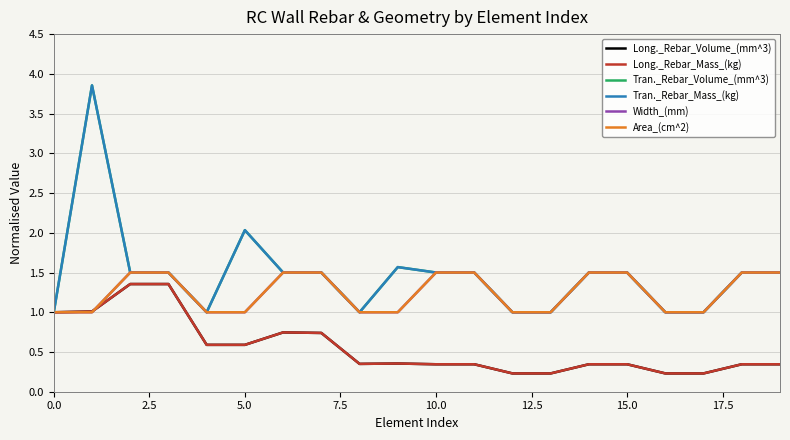

Reading left to right, what are all the values shown in this chart?

Long._Rebar_Volume_(mm^3): 1.0	1.0	1.4	1.4	0.6	0.6	0.7	0.7	0.4	0.4	0.3	0.3	0.2	0.2	0.3	0.3	0.2	0.2	0.3	0.3
Long._Rebar_Mass_(kg): 1.0	1.0	1.4	1.4	0.6	0.6	0.7	0.7	0.4	0.4	0.3	0.3	0.2	0.2	0.3	0.3	0.2	0.2	0.3	0.3
Tran._Rebar_Volume_(mm^3): 1.0	3.9	1.5	1.5	1.0	2.0	1.5	1.5	1.0	1.6	1.5	1.5	1.0	1.0	1.5	1.5	1.0	1.0	1.5	1.5
Tran._Rebar_Mass_(kg): 1.0	3.9	1.5	1.5	1.0	2.0	1.5	1.5	1.0	1.6	1.5	1.5	1.0	1.0	1.5	1.5	1.0	1.0	1.5	1.5
Width_(mm): 1.0	1.0	1.5	1.5	1.0	1.0	1.5	1.5	1.0	1.0	1.5	1.5	1.0	1.0	1.5	1.5	1.0	1.0	1.5	1.5
Area_(cm^2): 1.0	1.0	1.5	1.5	1.0	1.0	1.5	1.5	1.0	1.0	1.5	1.5	1.0	1.0	1.5	1.5	1.0	1.0	1.5	1.5